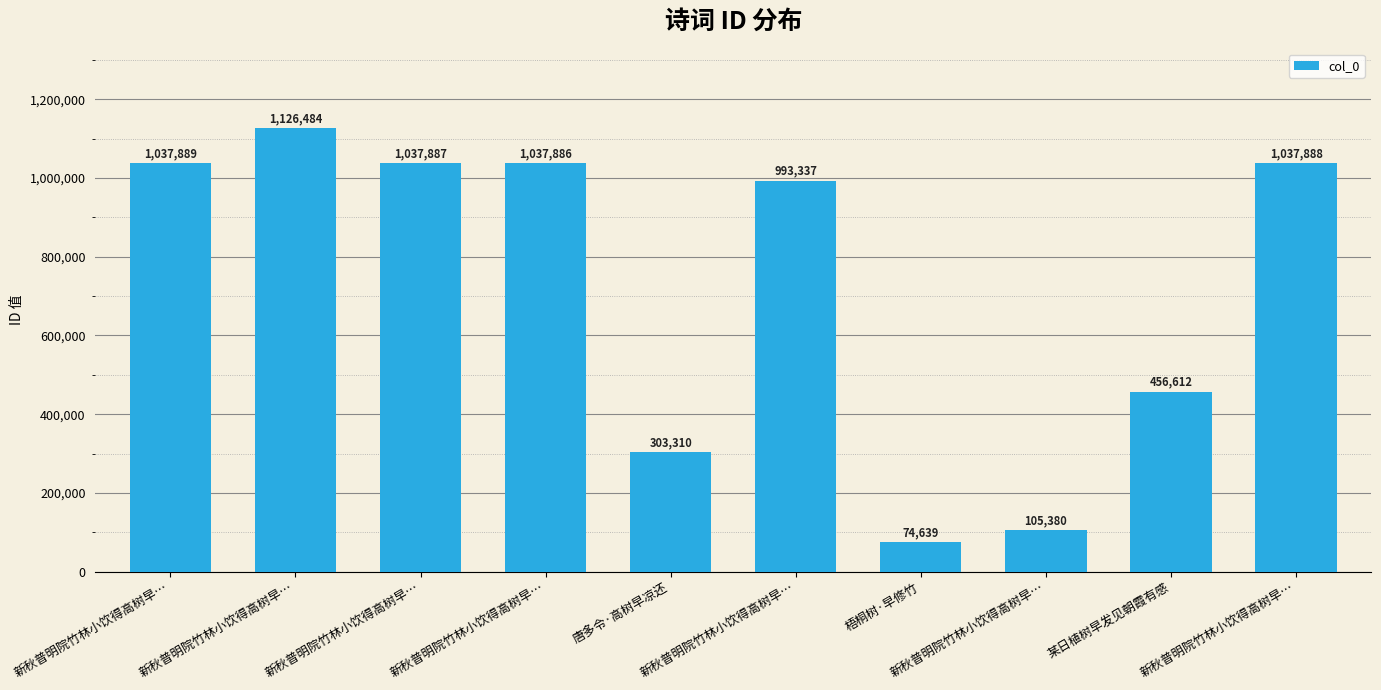

Read the value at 新秋普明院竹林小饮得高树早….

993337